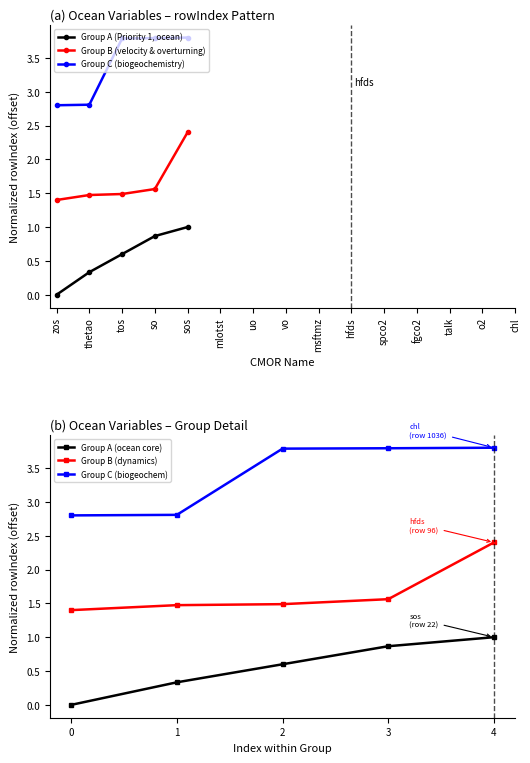

True or false: Group C (biogeochemistry) and Group A (Priority 1, ocean) cross at least once.

False